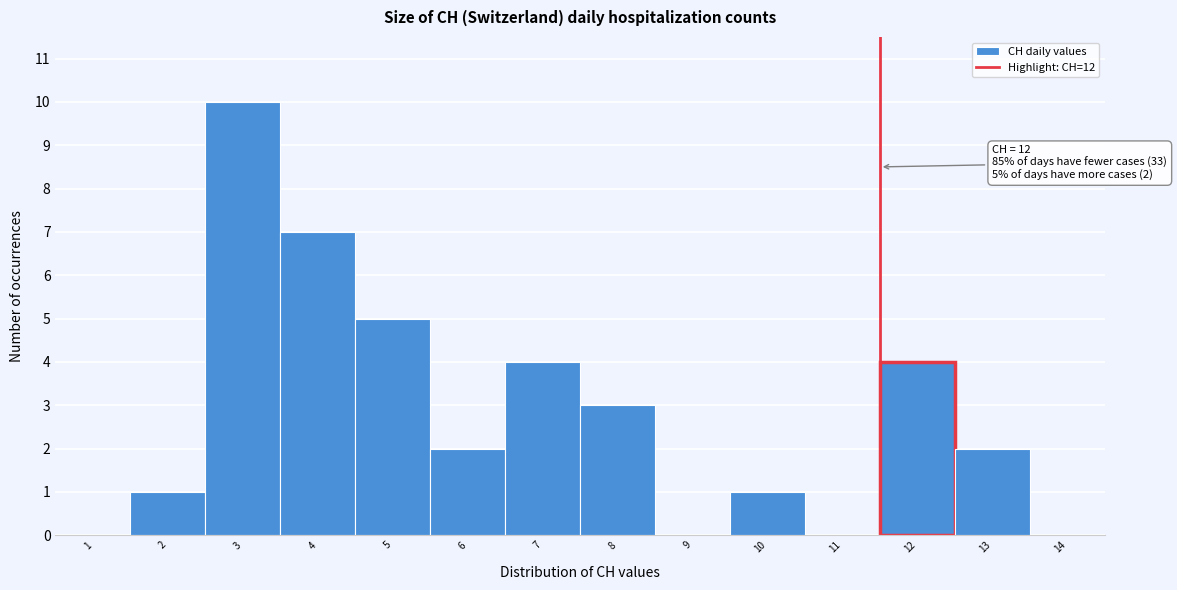

Reading left to right, extract all data points from this chart.

1=0	2=1	3=10	4=7	5=5	6=2	7=4	8=3	9=0	10=1	11=0	12=4	13=2	14=0